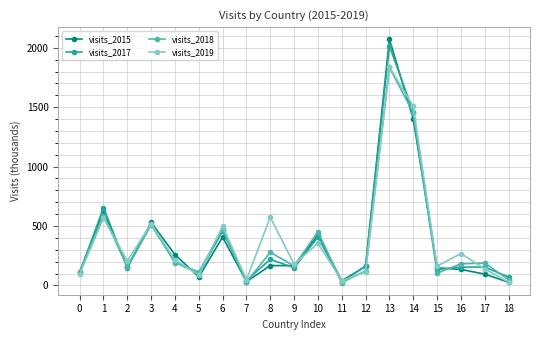

At which label does visits_2019 reach its peak?

13